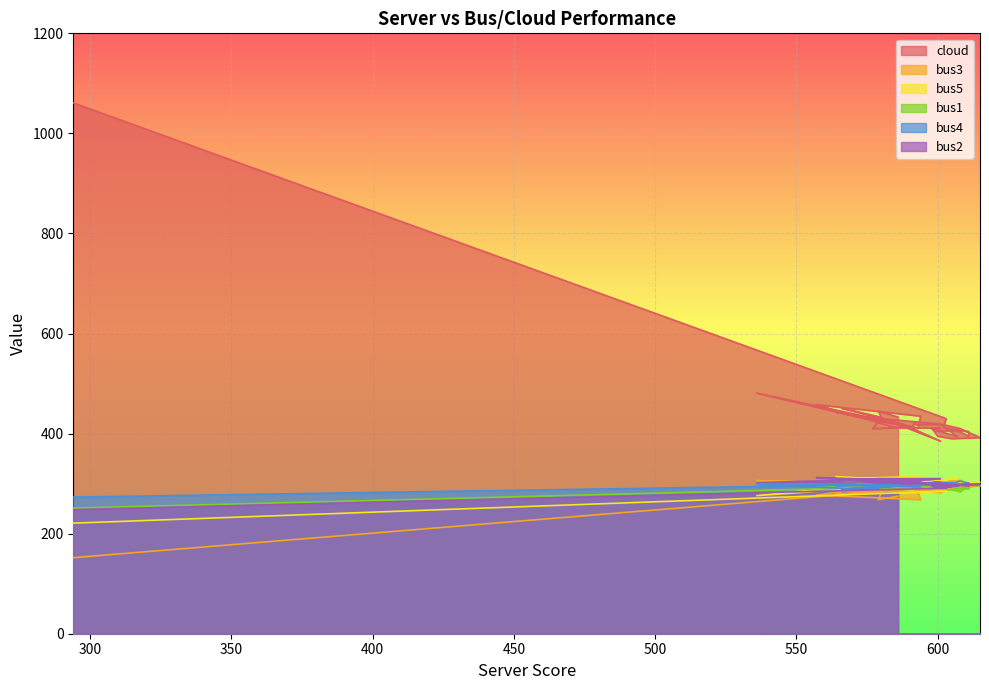

True or false: cloud has a value of 108 at 602.

False